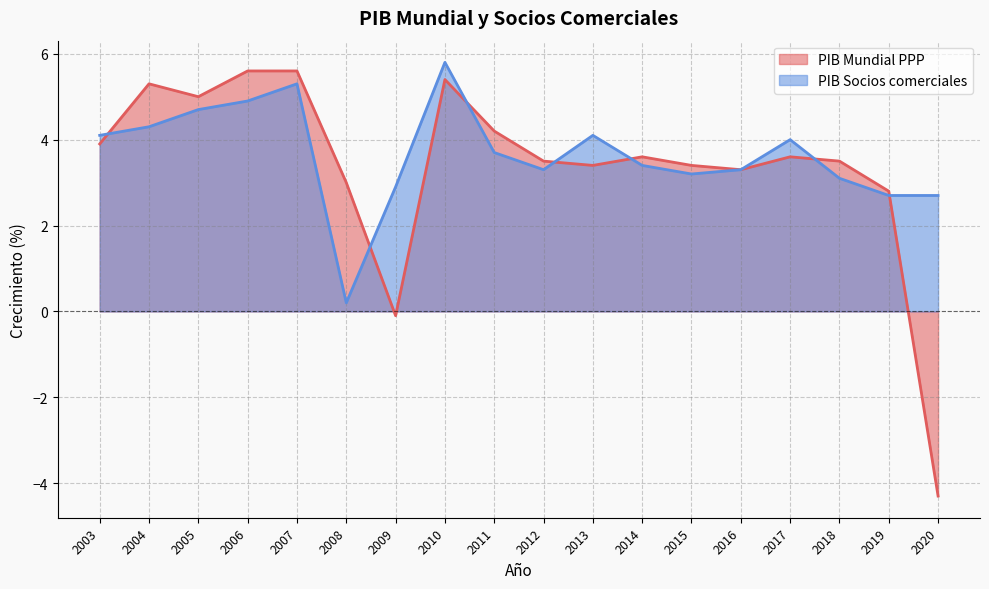

At which label does PIB Mundial PPP first exceed 3?

2003